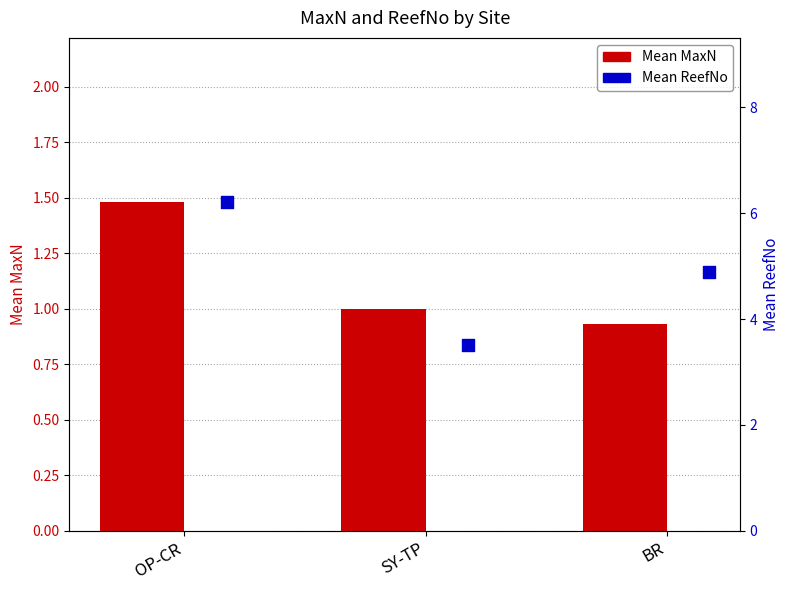

At which category is the sum across all series the highest?

OP-CR